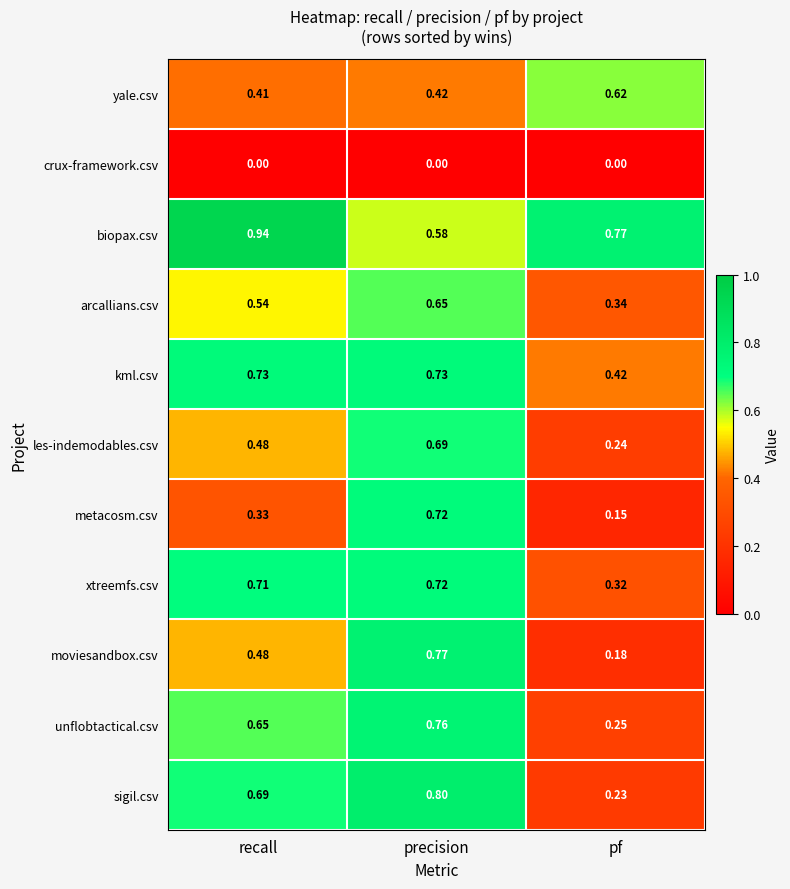

Which category has the highest value in the metacosm.csv series?

precision